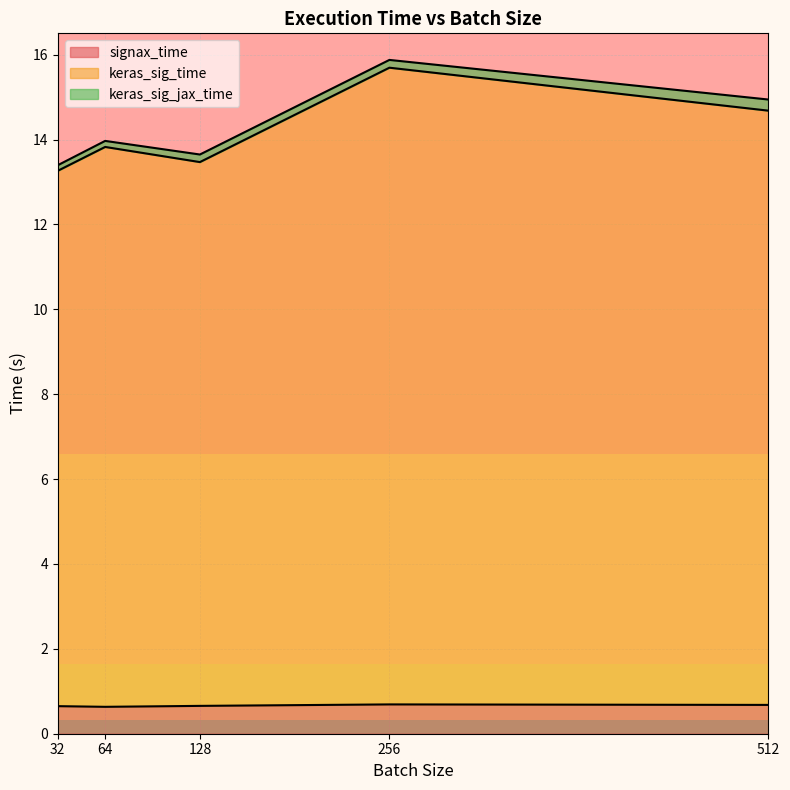

What is the minimum value shown in the chart?

0.6